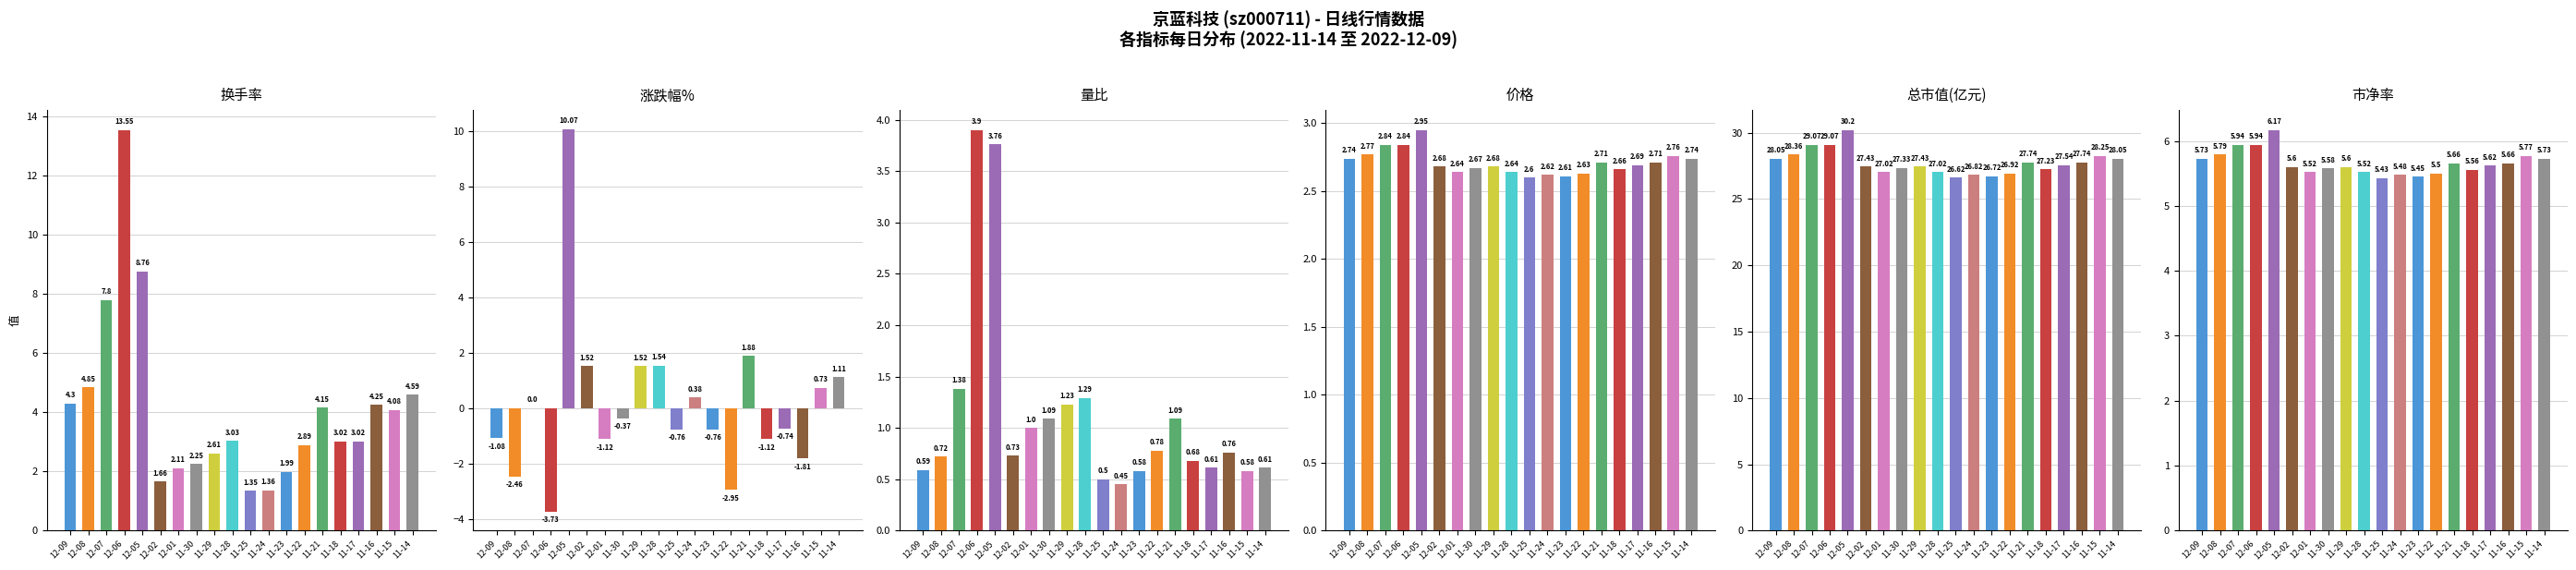

How many distinct data groups are displayed?

6